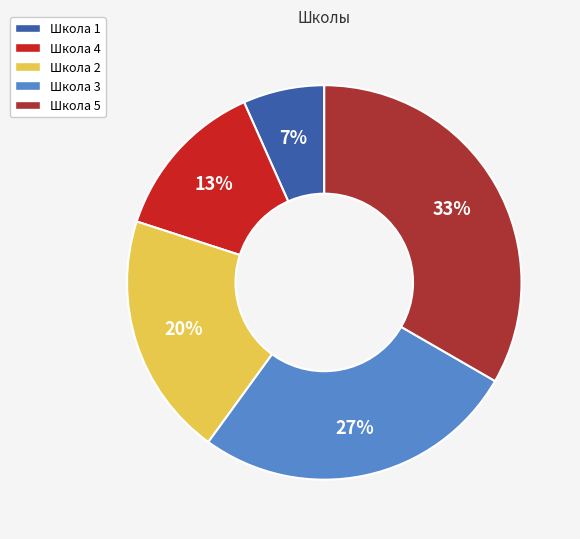

Rank the categories by value from lowest to highest.

Школа 1, Школа 4, Школа 2, Школа 3, Школа 5